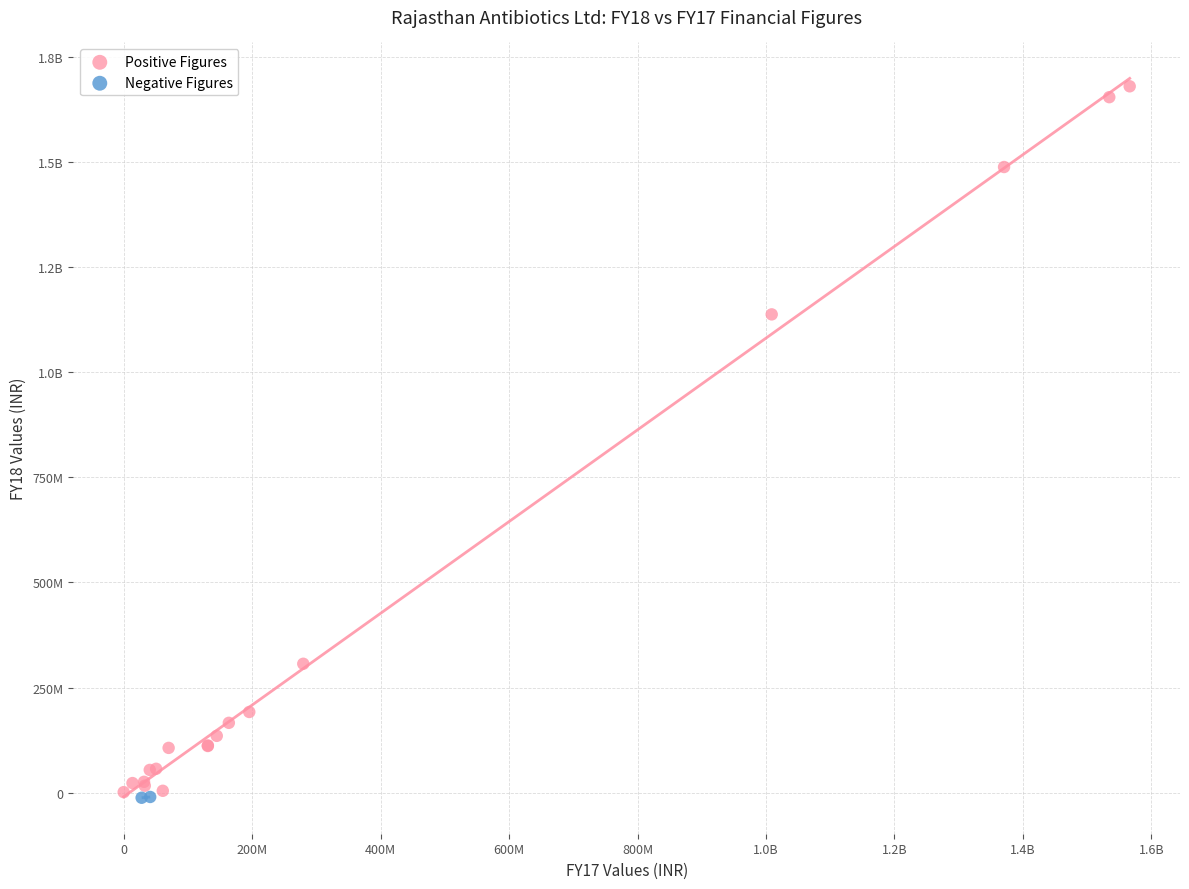

What are all the series names shown in the legend?

Positive Figures, Negative Figures